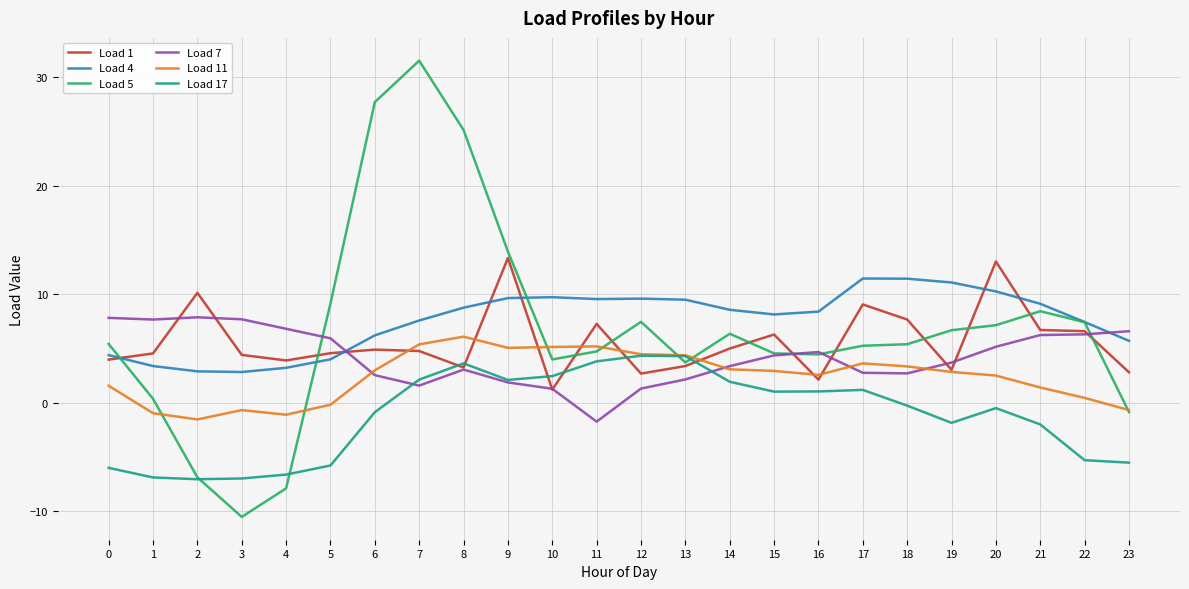

What are all the series names shown in the legend?

Load 1, Load 4, Load 5, Load 7, Load 11, Load 17